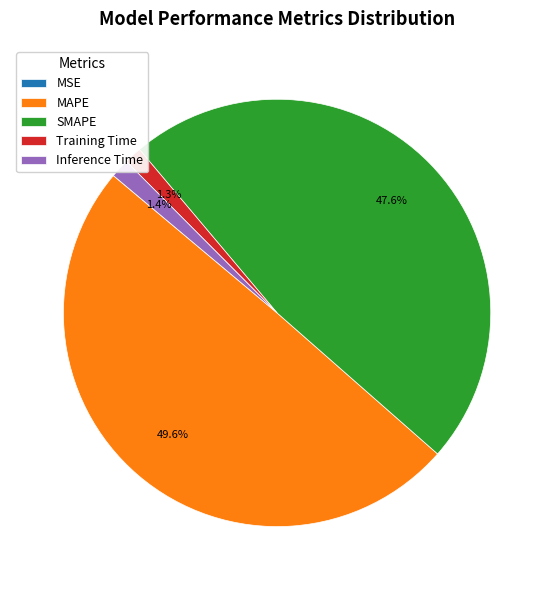

Which category has the biggest portion of the pie?

MAPE